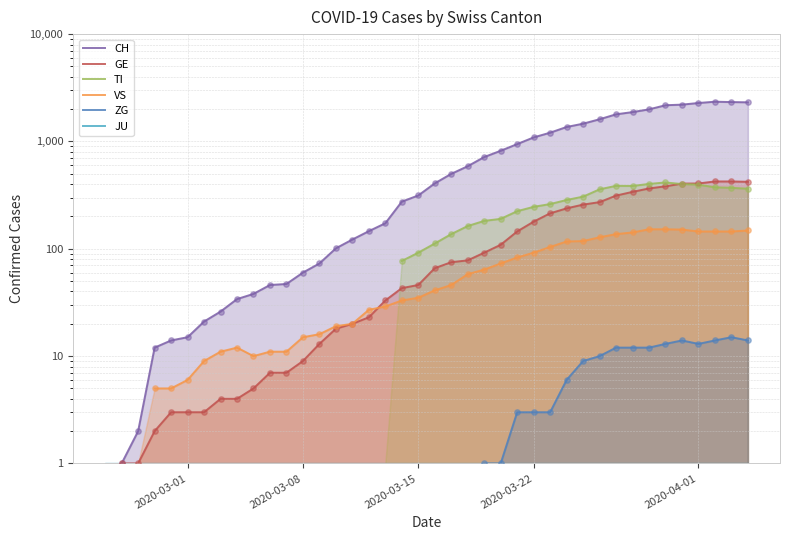

Is the value of ZG at 30 greater than the value of VS at 13?

No